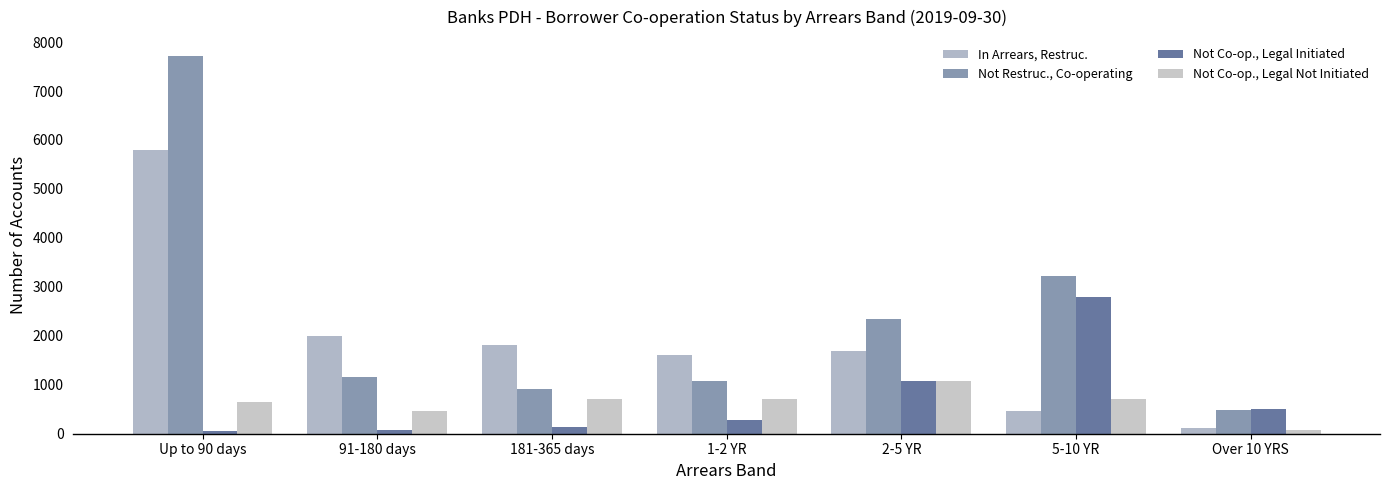

Does the chart contain any negative values?

No